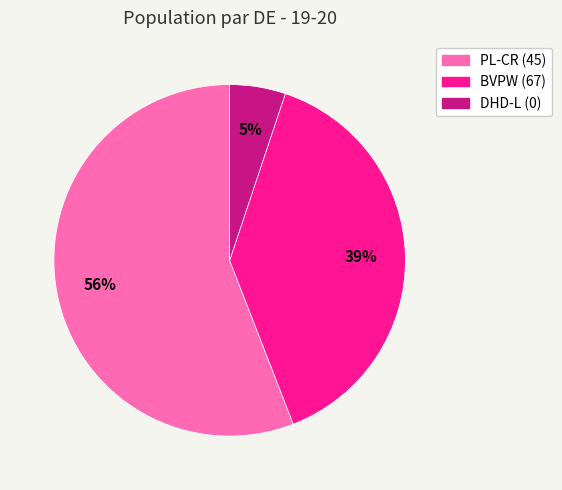

To the nearest percent, what portion does PL-CR (45) represent?

56%